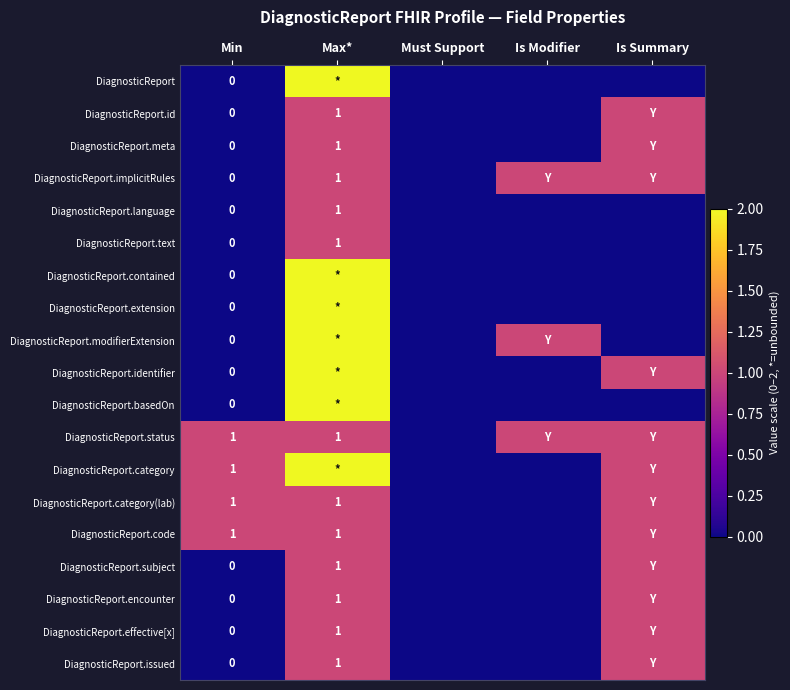

What is the total value across all series at Max*?

26